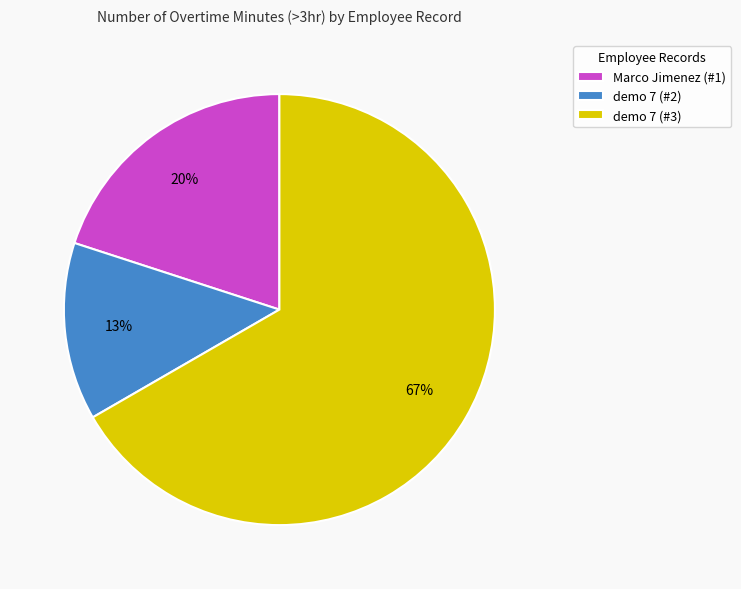

How many slices are in this pie chart?

3